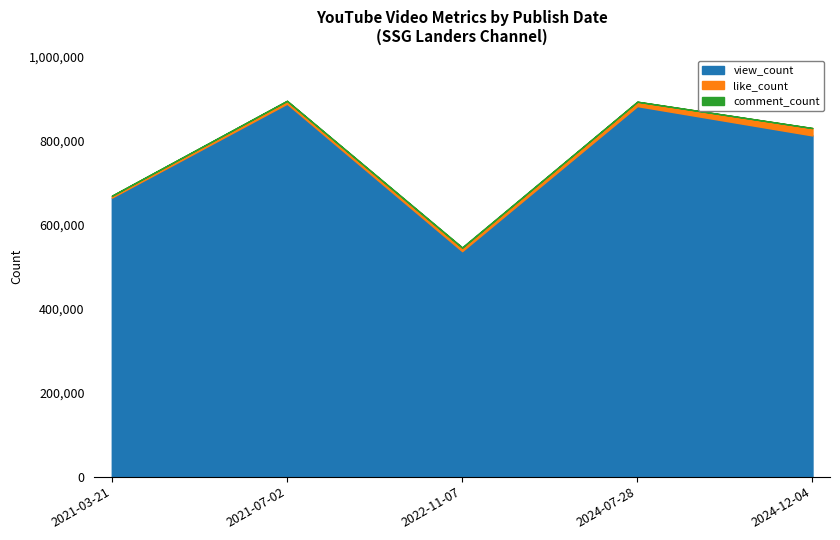

Is the value of view_count at 2021-07-02 greater than the value of like_count at 2021-03-21?

Yes